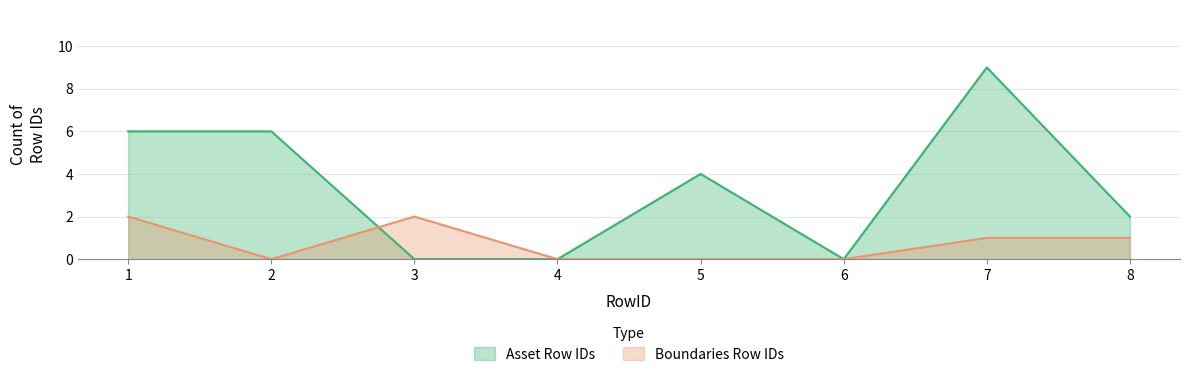

Where is Asset Row IDs nearest to the value 4?

5